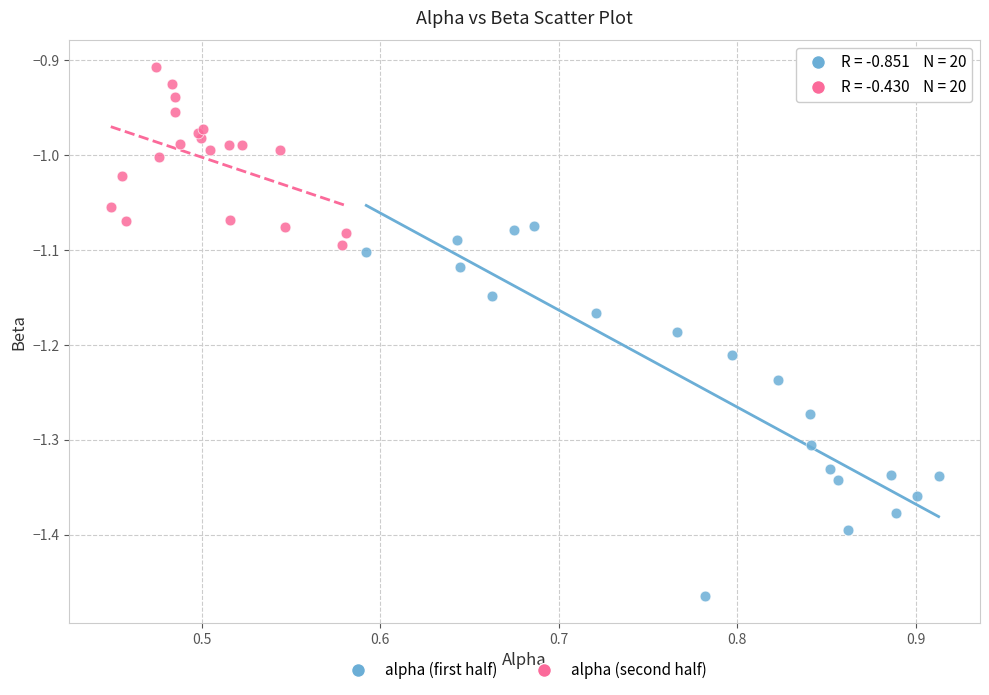

Which series contains the lowest Y value?

alpha (first half)